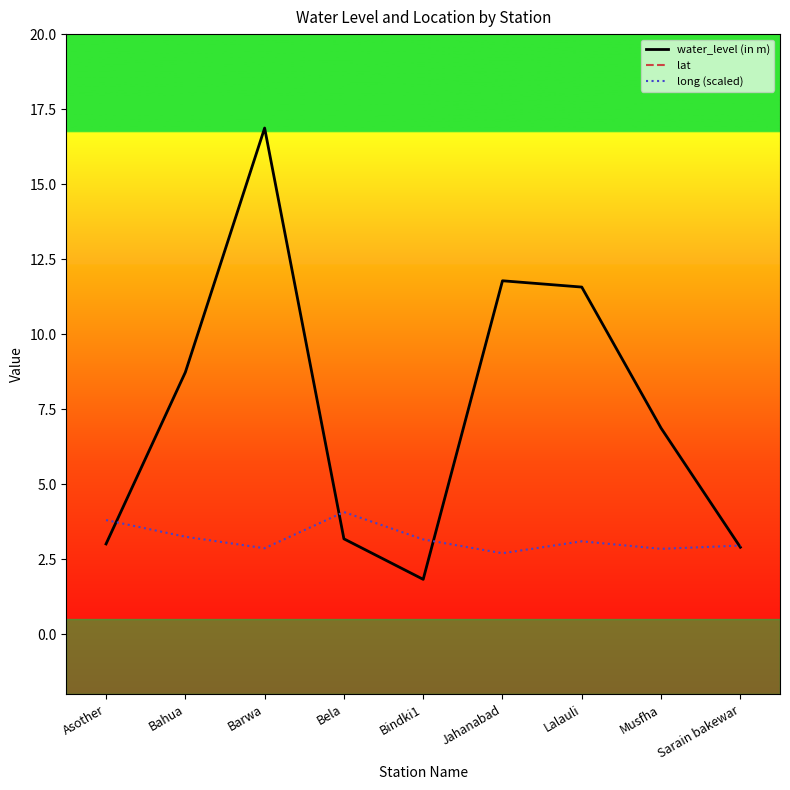

Rank the series by their maximum value, from lowest to highest.

long (scaled), water_level (in m), lat